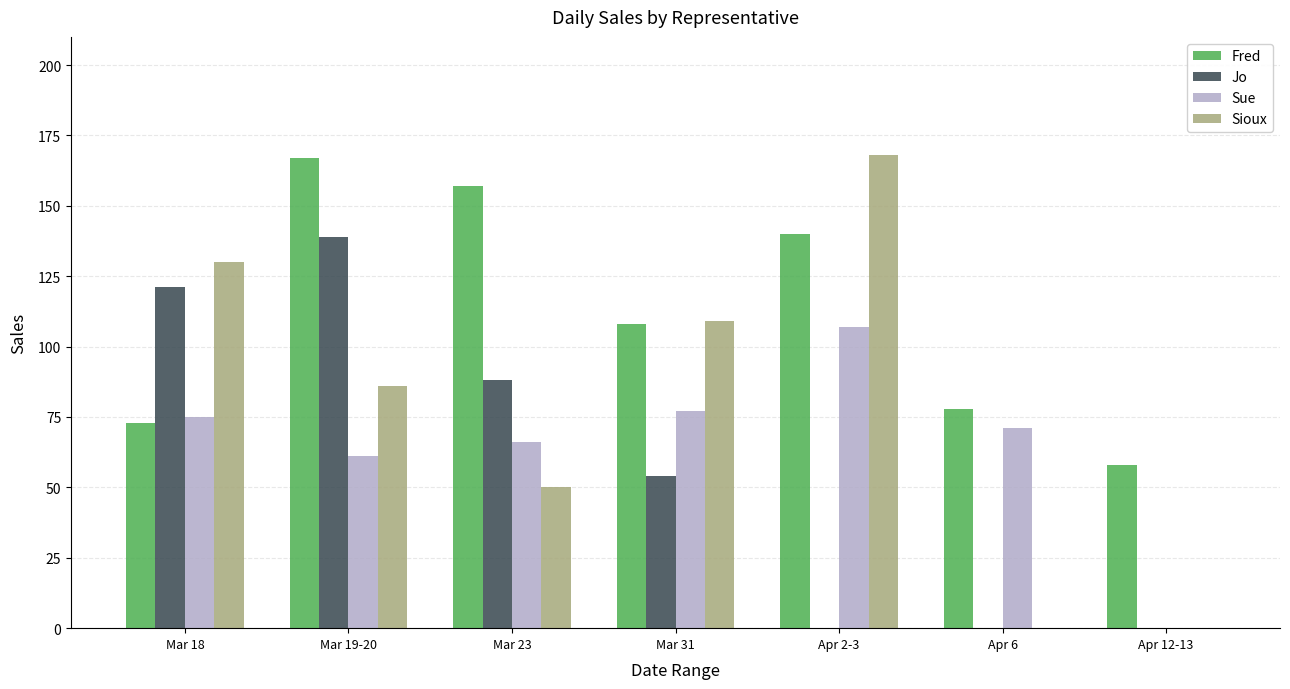

Between Mar 18 and Apr 12-13, which series saw the biggest shift?

Sioux